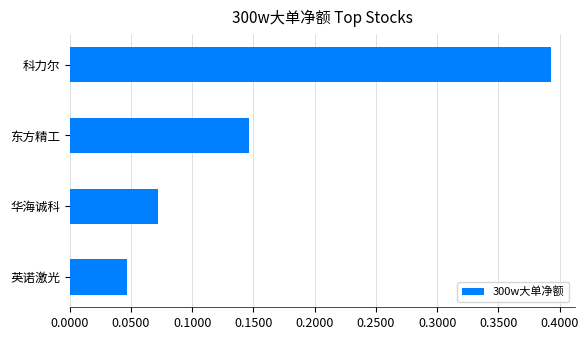

Are the bars horizontal?

Yes